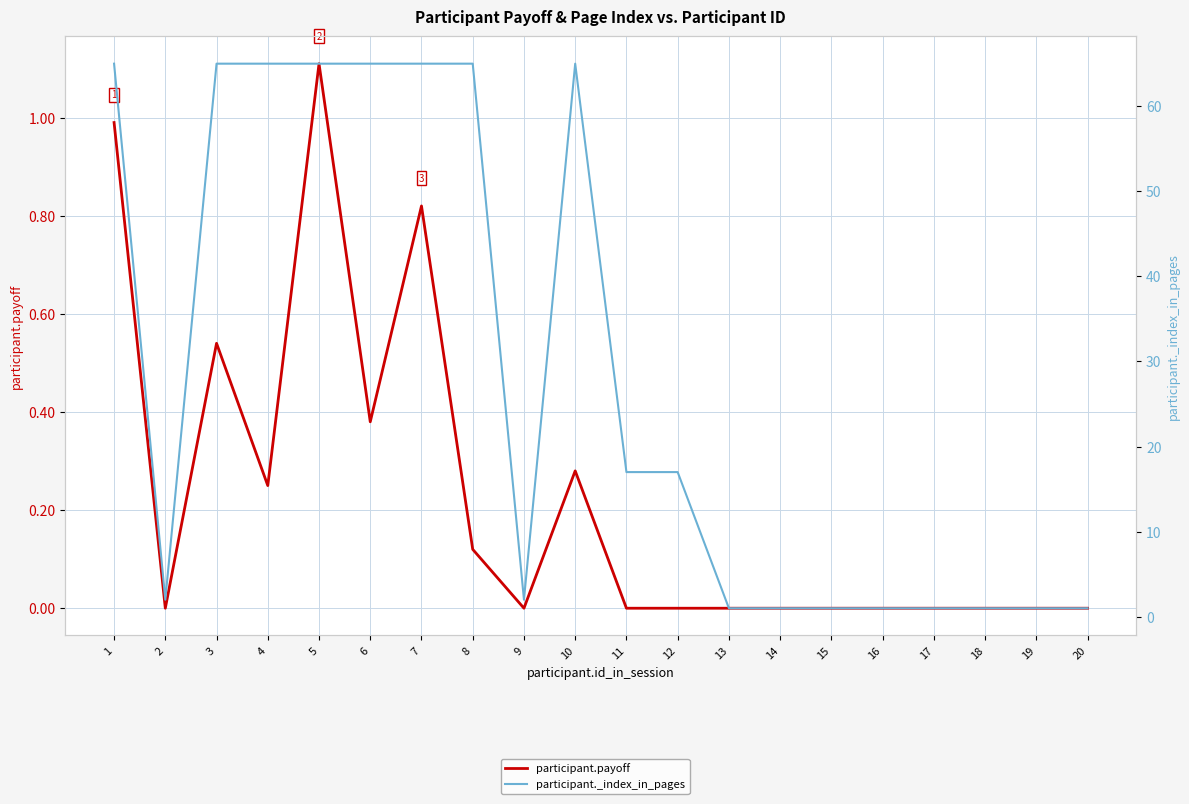

Which has a higher value, 5 or 11?

5